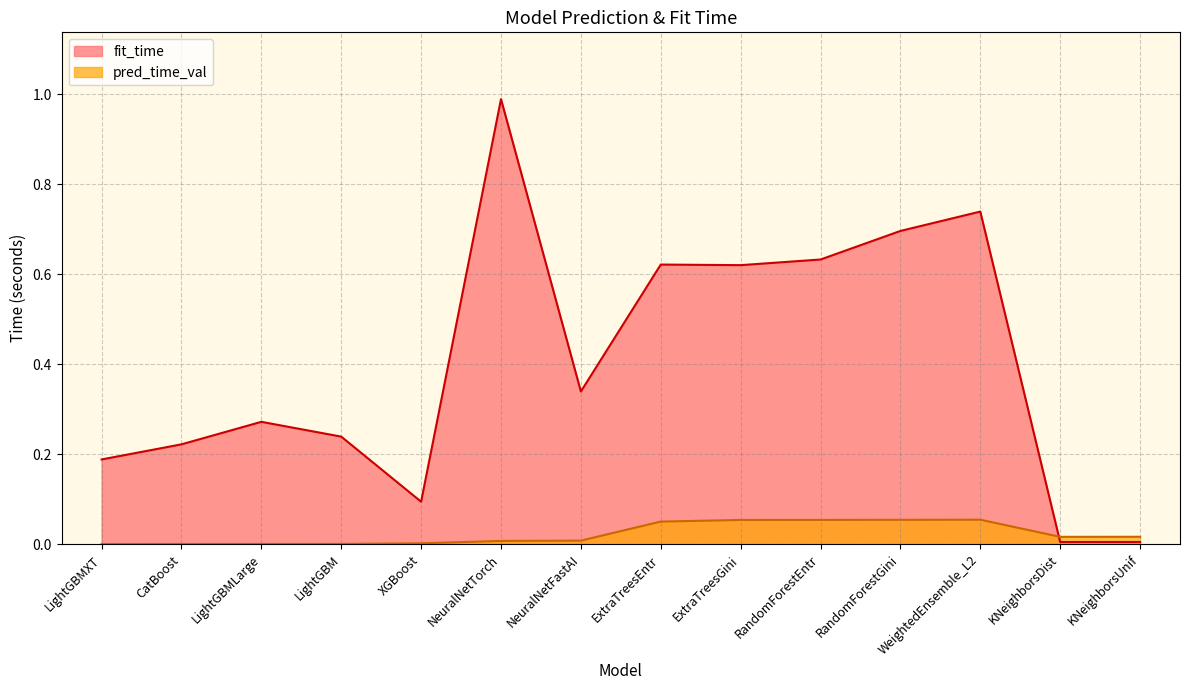

True or false: fit_time has a value of 0.6 at RandomForestEntr.

True